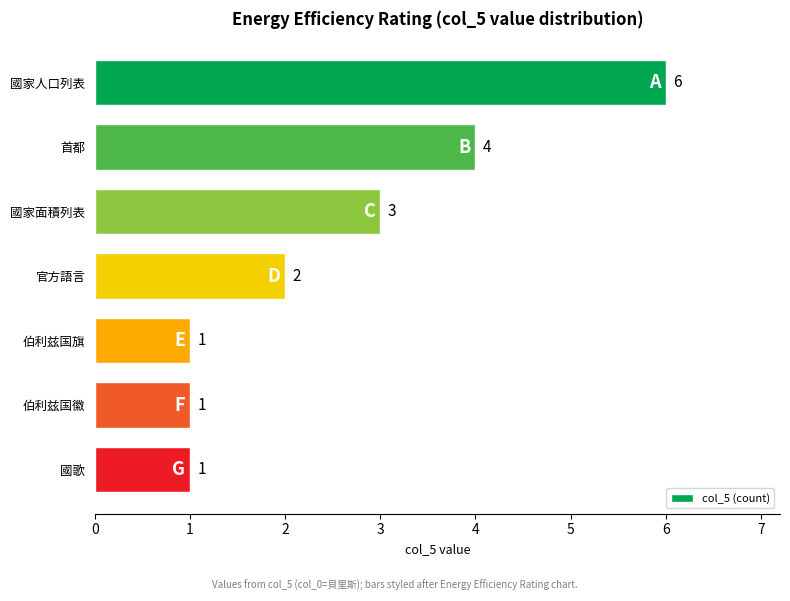

How many bars are there in total?

7